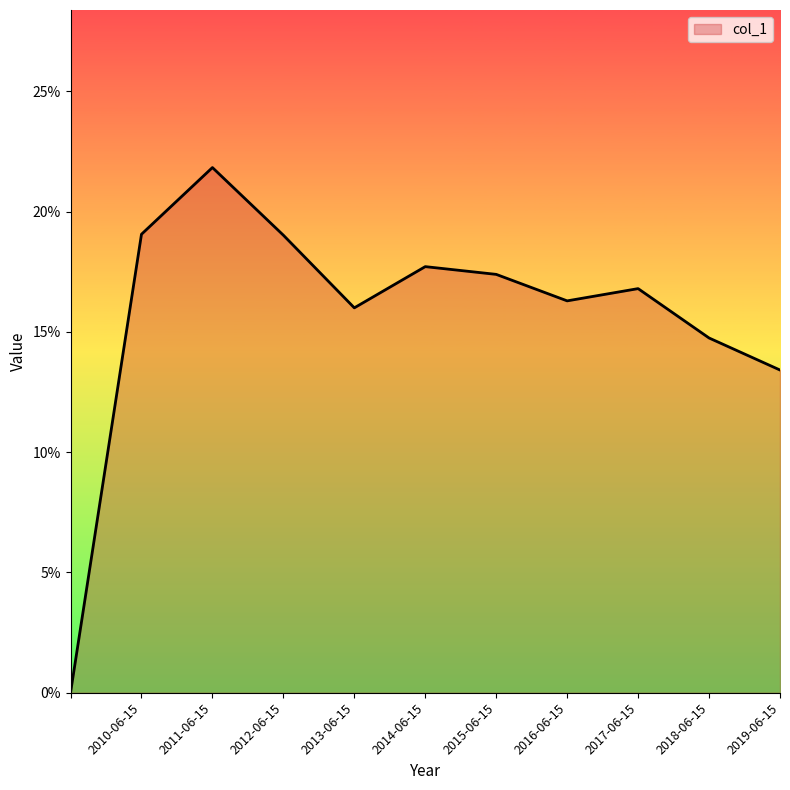

Reading left to right, extract all data points from this chart.

0.0	0.2	0.2	0.2	0.2	0.2	0.2	0.2	0.2	0.1	0.1